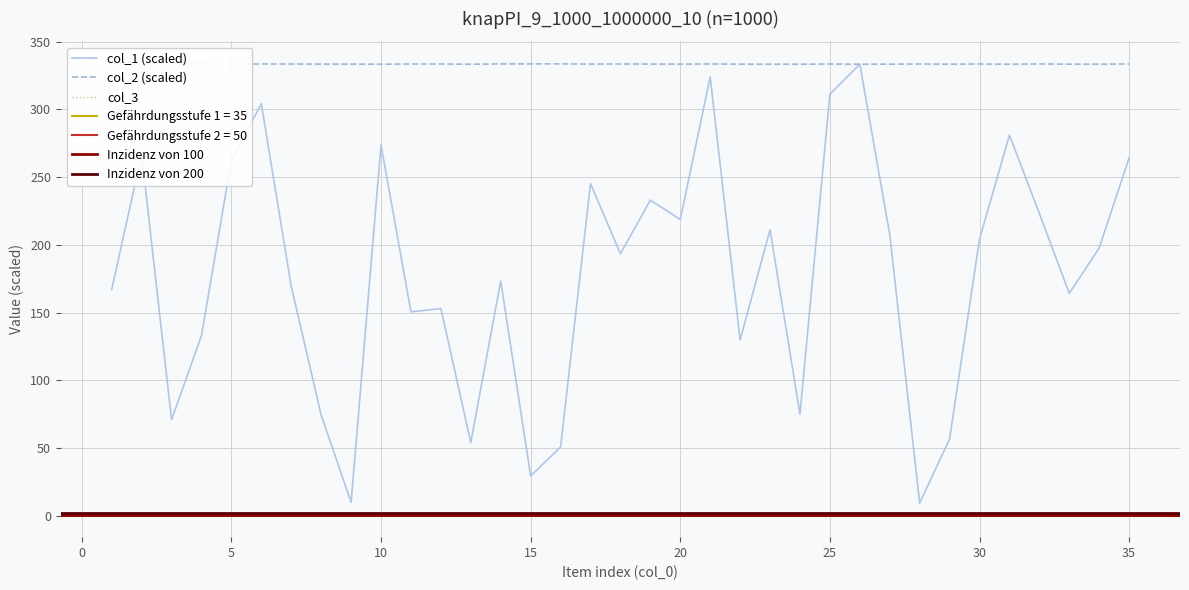

Which series has the largest range (max minus min)?

col_1